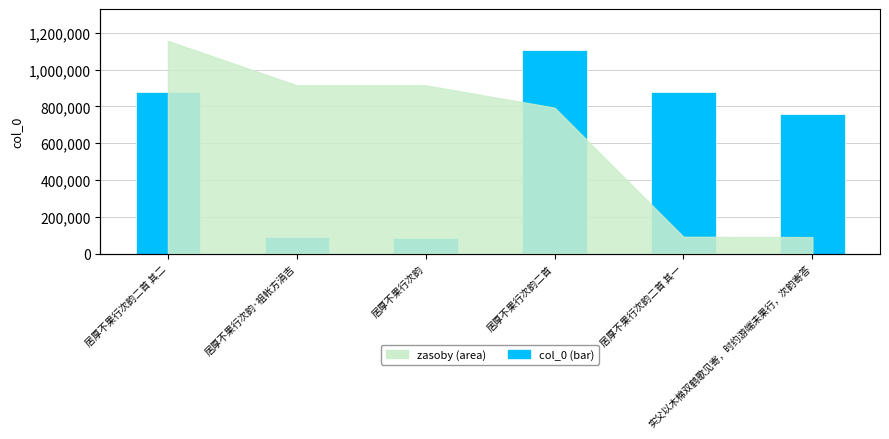

Between 居厚不果行次韵二首 and 居厚不果行次韵二首 其一, which is larger?

居厚不果行次韵二首